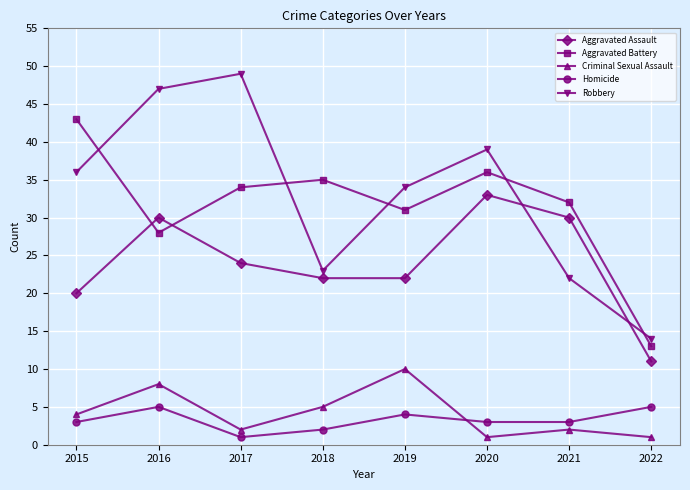

How many values in the Aggravated Battery series are below 34?

4